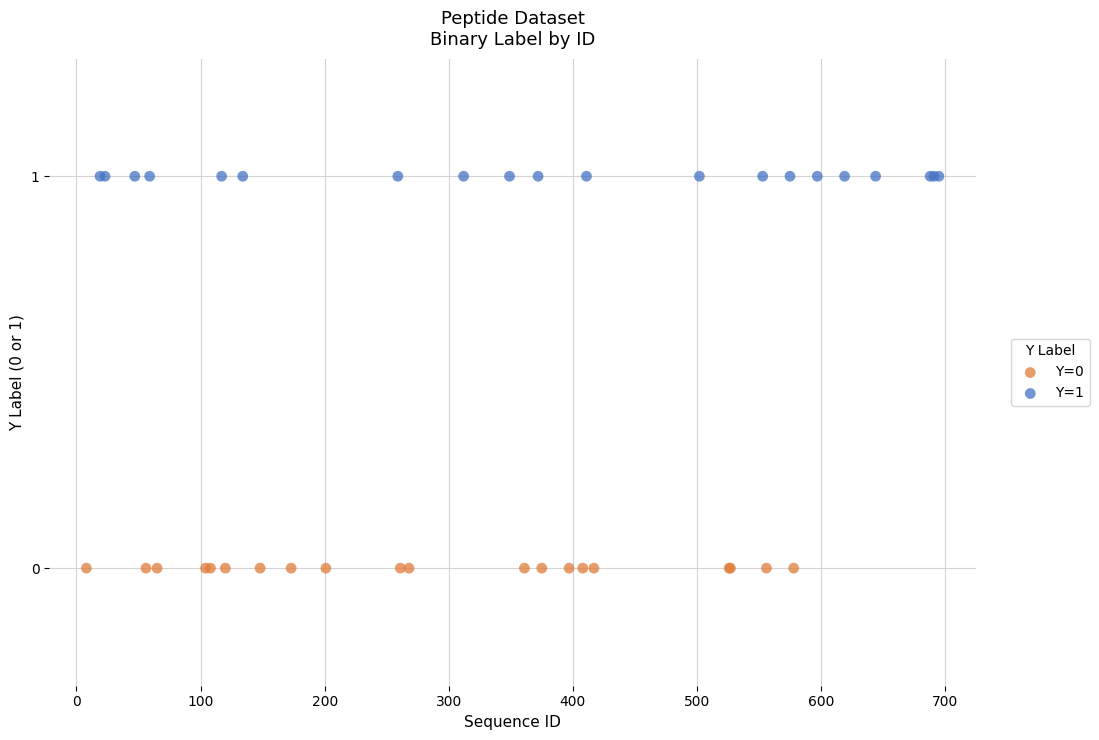

What are all the series names shown in the legend?

Y=0, Y=1